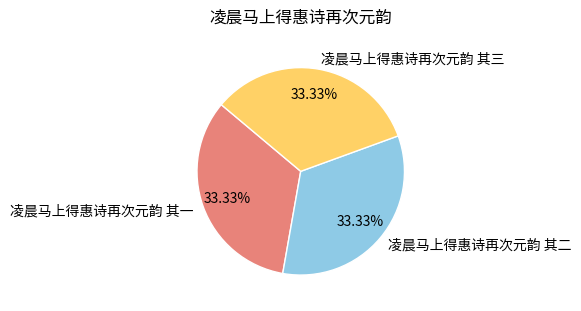

How many segments does this pie chart have?

3